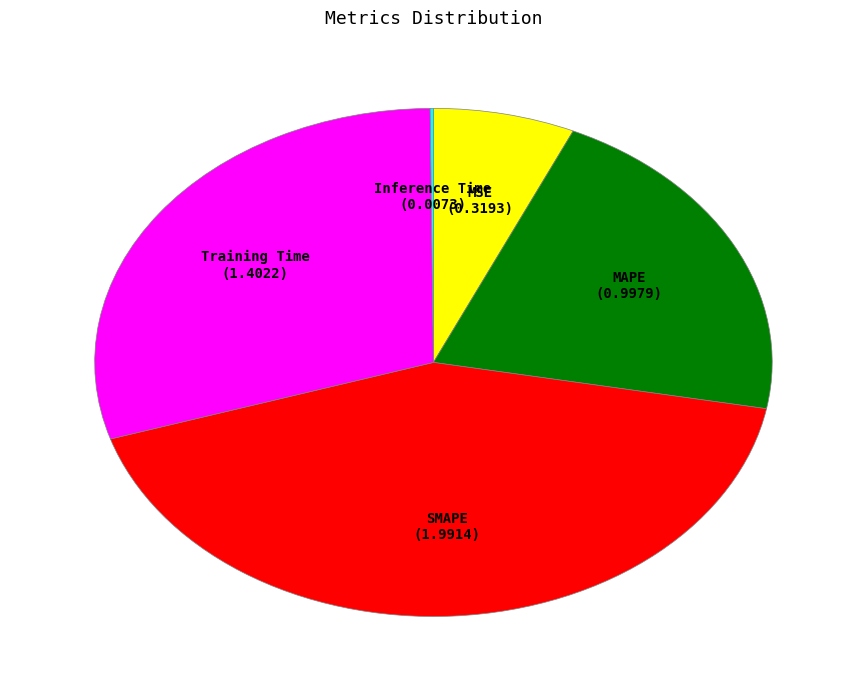

Between Training Time and MAPE, which is larger?

Training Time